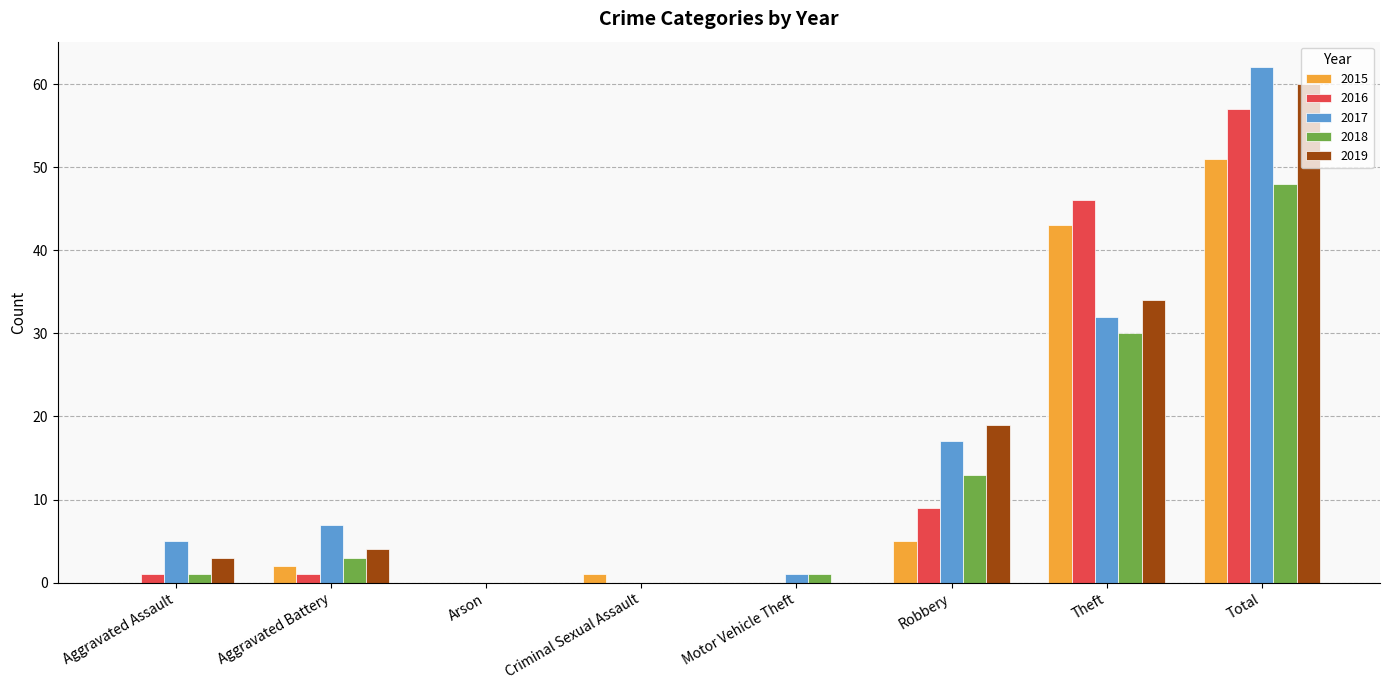

What is the highest value of the 2017 series?

62